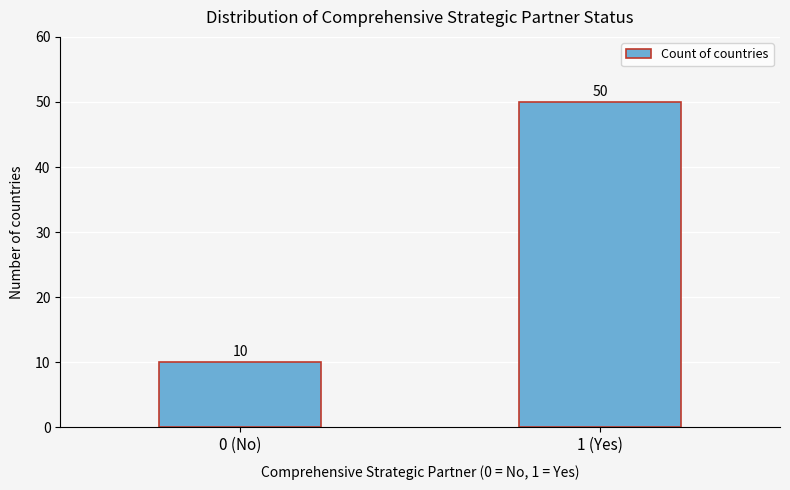

Reading left to right, transcribe all the data shown in this chart.

0 (No)=10	1 (Yes)=50